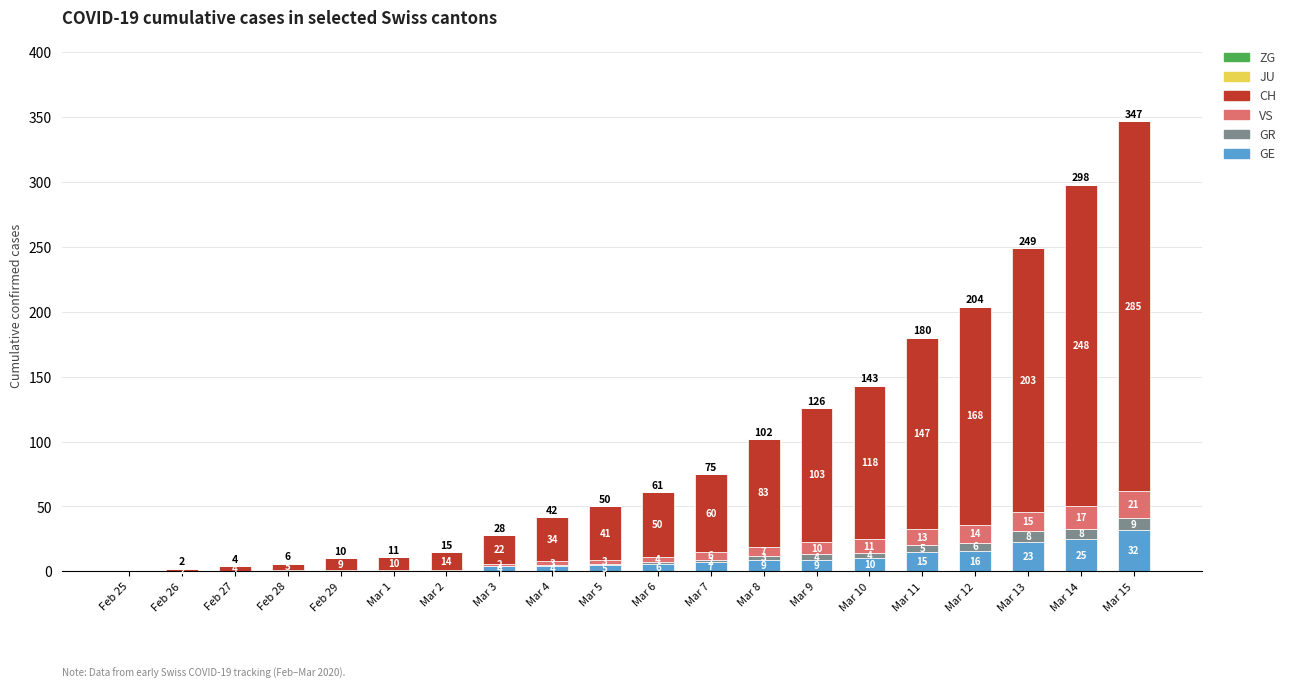

At which label does GE reach its peak?

Mar 15